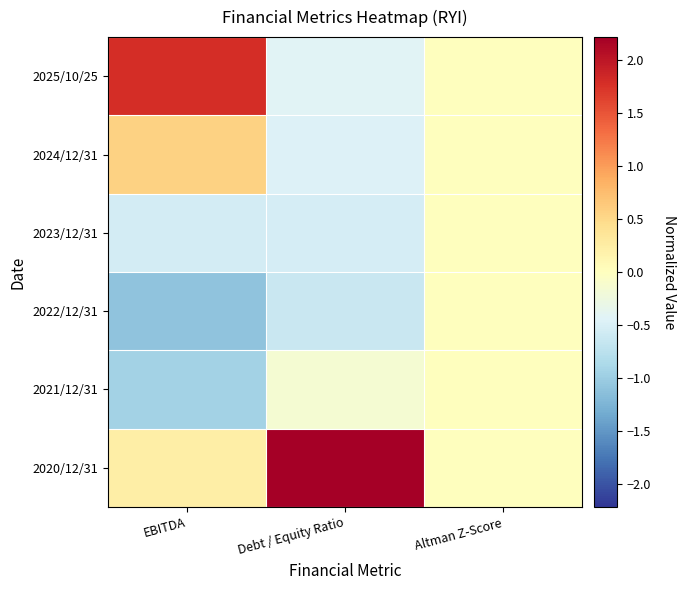

Reading left to right, what are all the values shown in this chart?

2020/12/31: EBITDA=0.2	Debt / Equity Ratio=2.2	Altman Z-Score=0.0
2021/12/31: EBITDA=-0.9	Debt / Equity Ratio=-0.2	Altman Z-Score=0.0
2022/12/31: EBITDA=-1.1	Debt / Equity Ratio=-0.6	Altman Z-Score=0.0
2023/12/31: EBITDA=-0.5	Debt / Equity Ratio=-0.5	Altman Z-Score=0.0
2024/12/31: EBITDA=0.6	Debt / Equity Ratio=-0.5	Altman Z-Score=0.0
2025/10/25: EBITDA=1.8	Debt / Equity Ratio=-0.4	Altman Z-Score=0.0